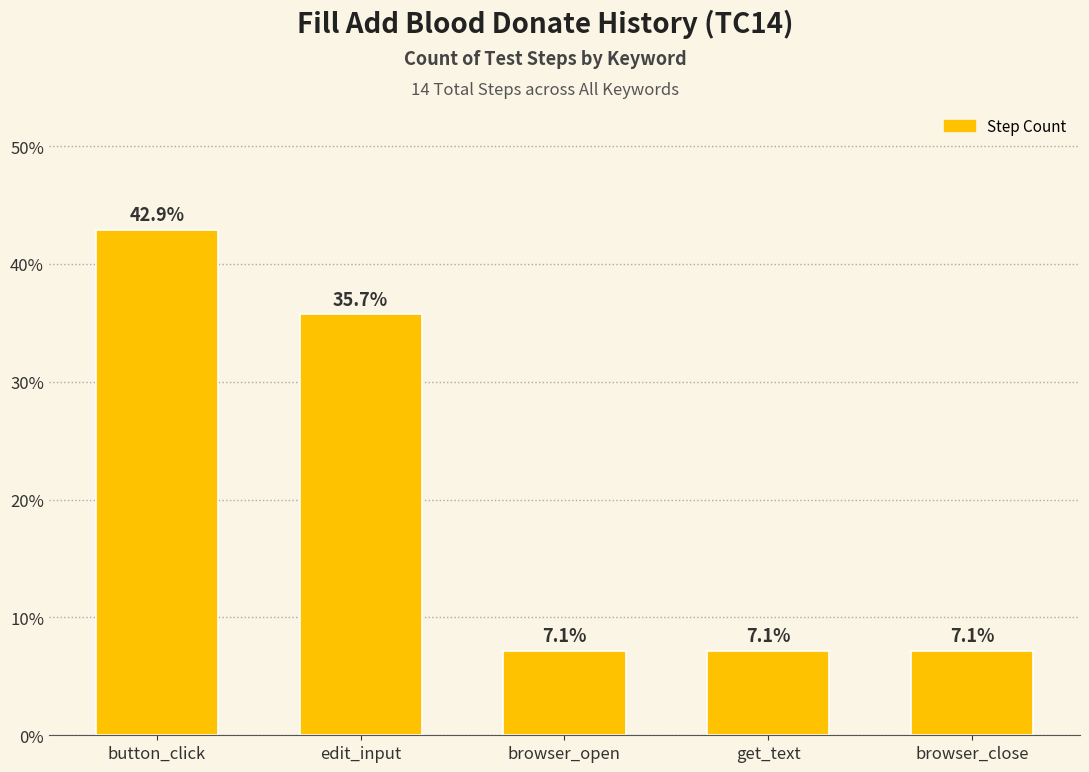

What is the difference between the maximum and minimum values?

35.7